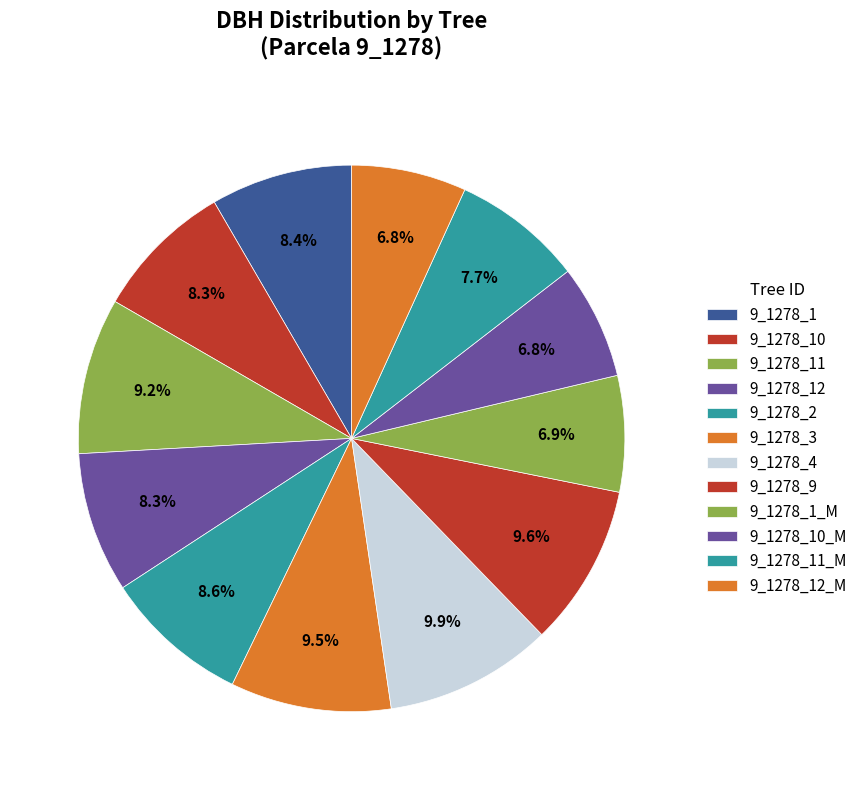

To the nearest percent, what is the difference between the largest and smallest slice percentages?

3%